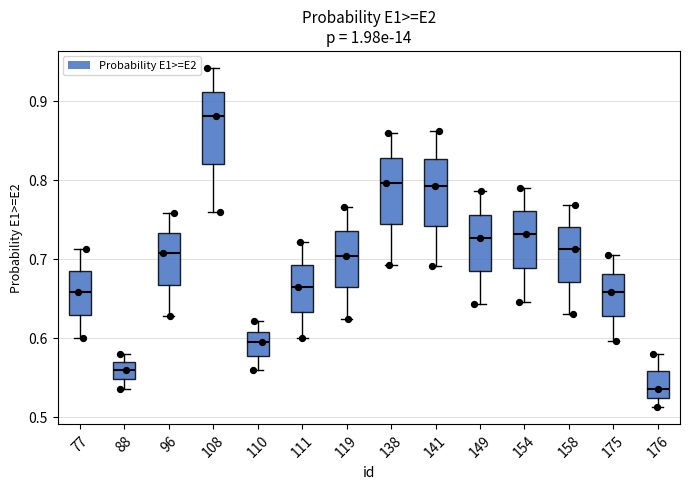

Where does the lower whisker of the box at x = 111 end on the y-axis? The values are not printed on the chart, so give them approximately, as read against the axis.

0.60